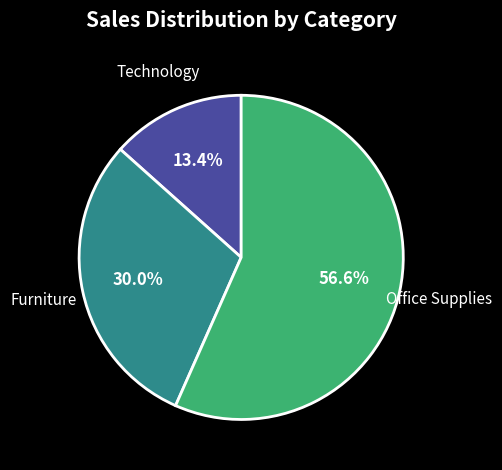

Rank the categories by value from highest to lowest.

Office Supplies, Furniture, Technology